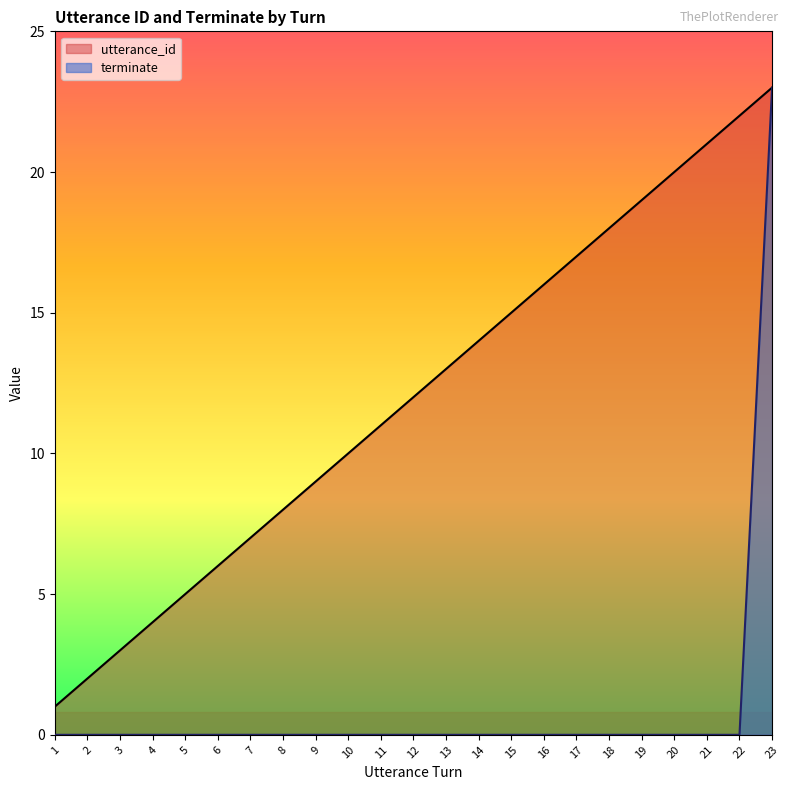

At how many categories does at least one series exceed 9?

14